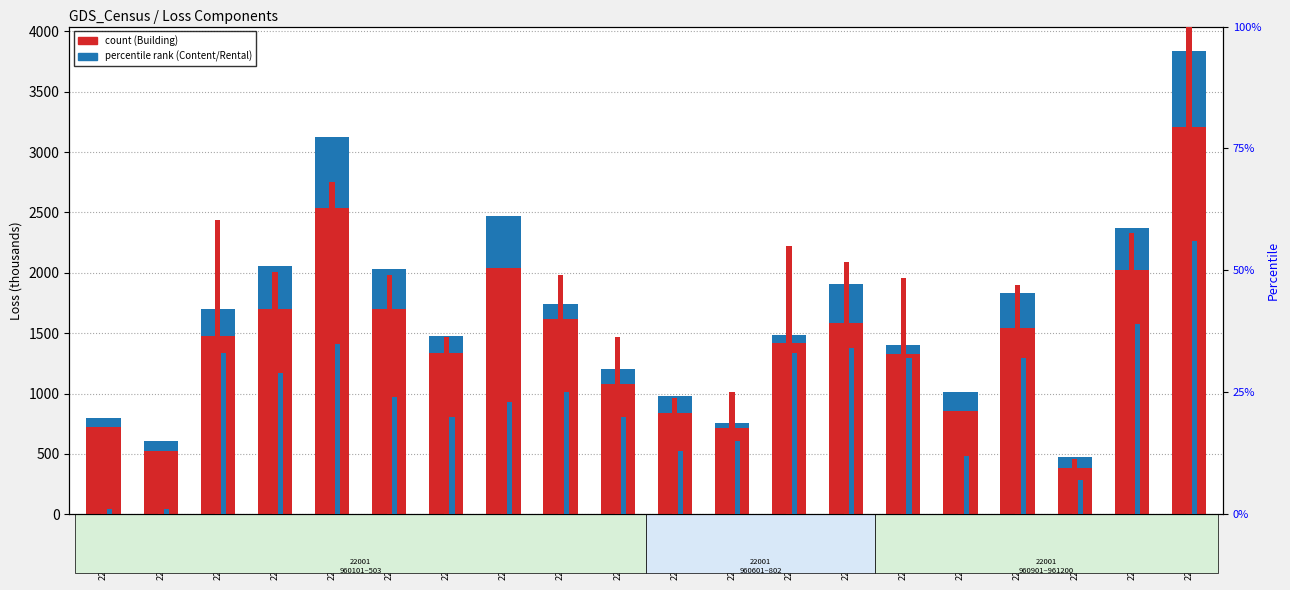

What is the difference between the maximum and minimum values in the Content series?

593.0